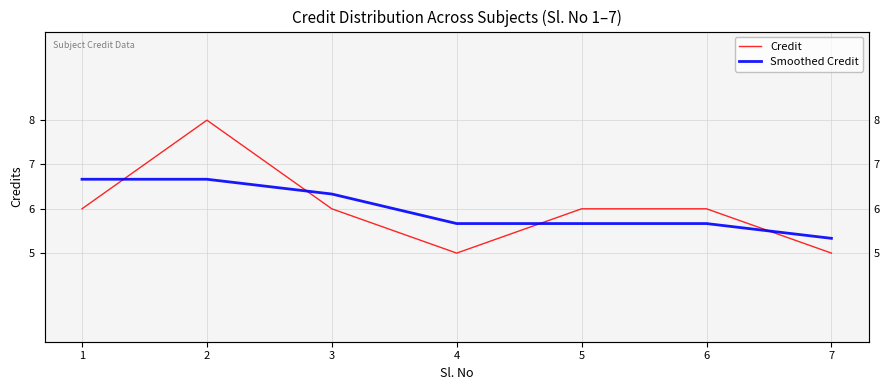

What are all the series names shown in the legend?

Credit, Smoothed Credit